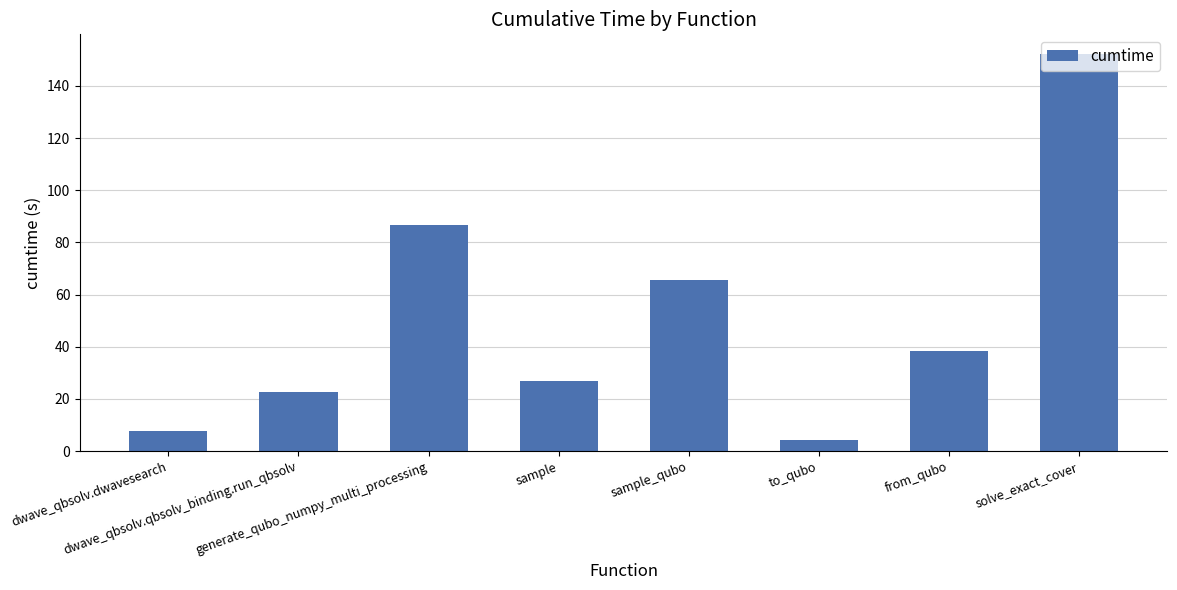

Count the number of data series in this chart.

1